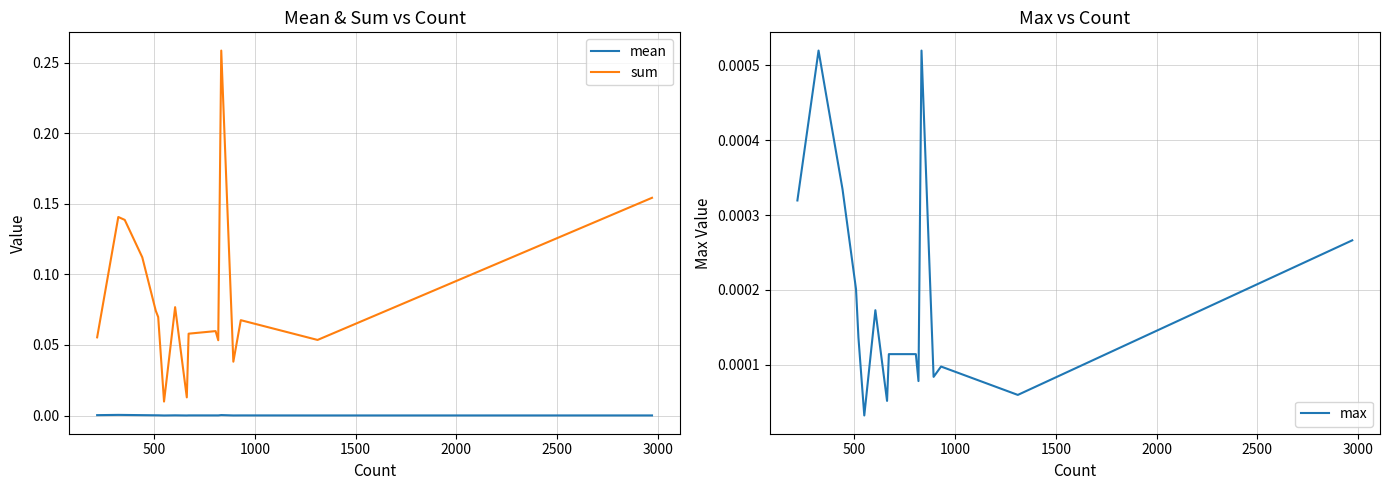

True or false: mean and sum intersect in this chart.

False